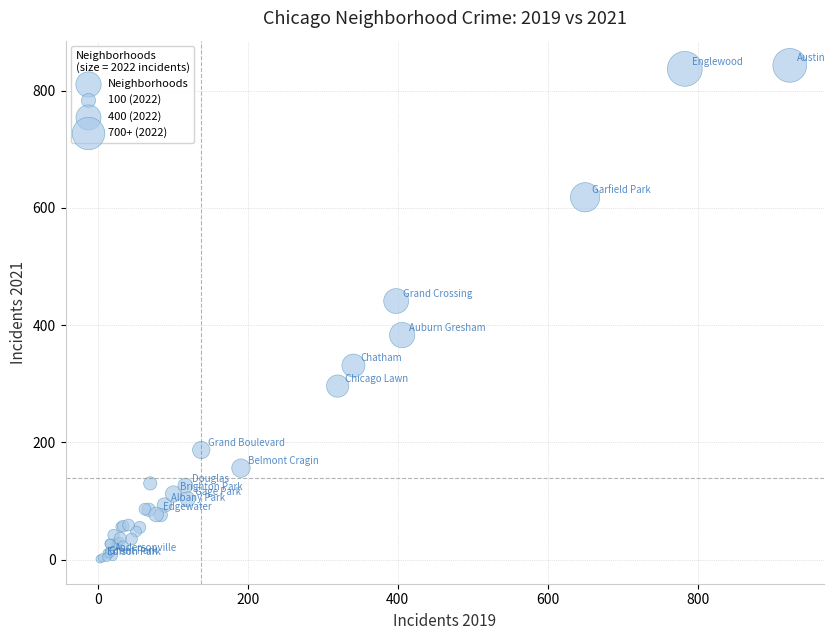

What Y value in the scatter plot is closest to 422?

441